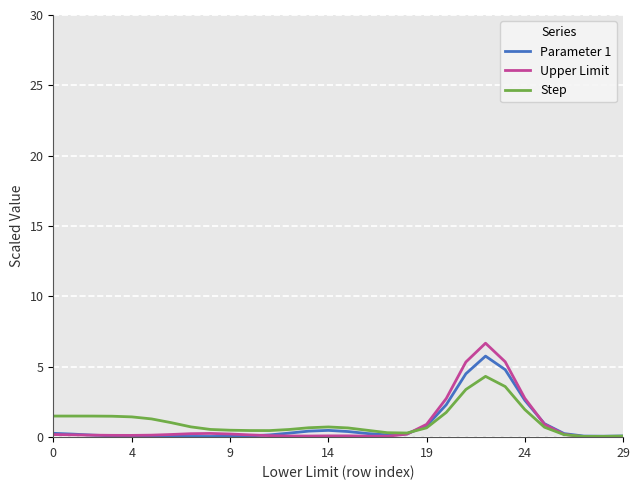

What is the maximum value for Parameter 1?

5.8